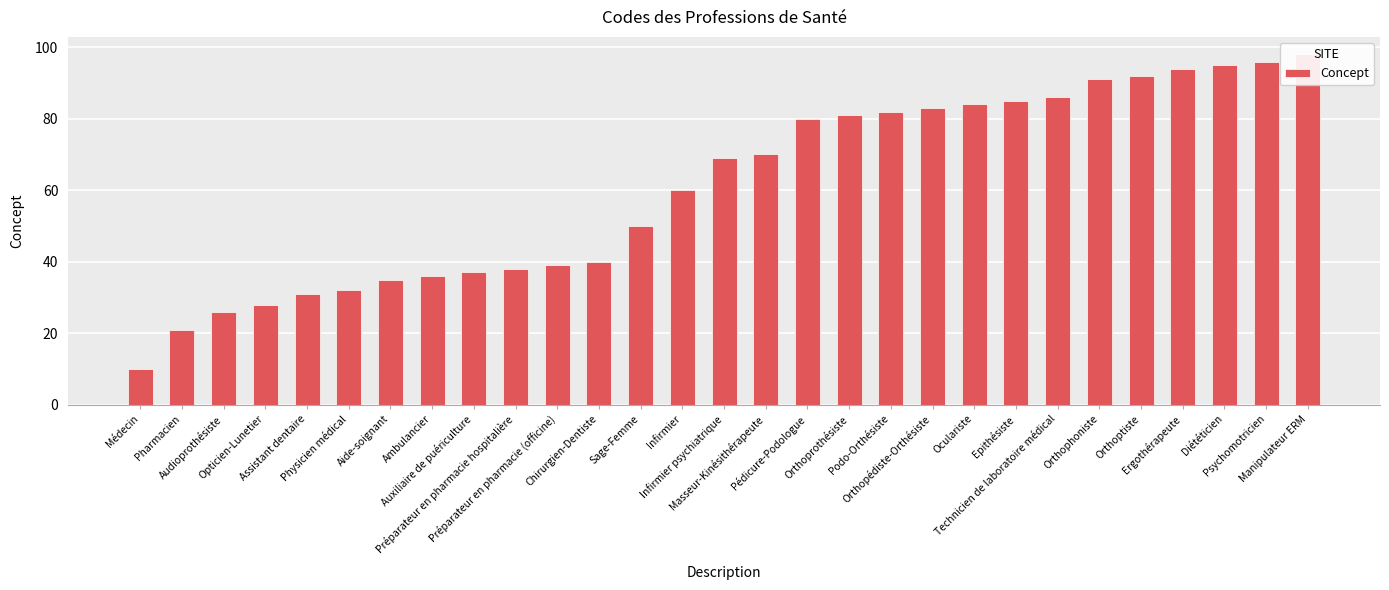

What is the difference between the maximum and minimum values?

88